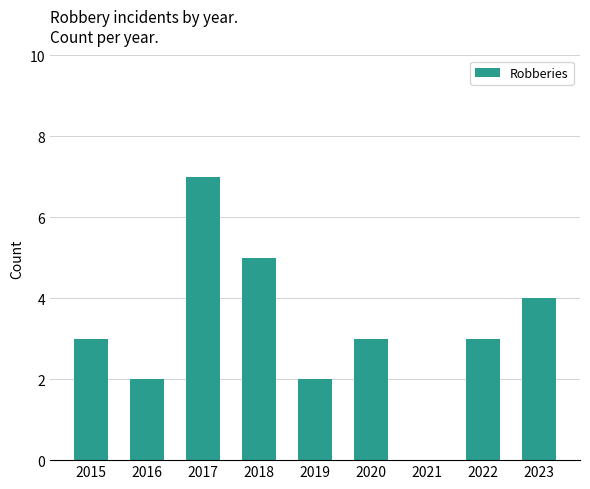

Between 2020 and 2019, which is larger?

2020